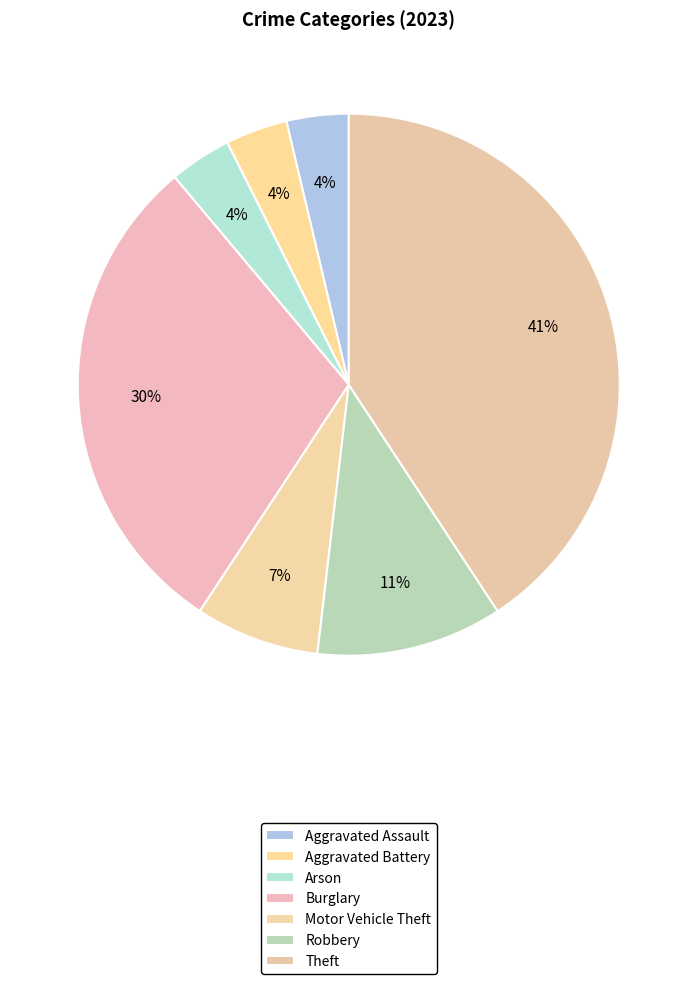

Is there any slice that represents more than half of the pie?

No